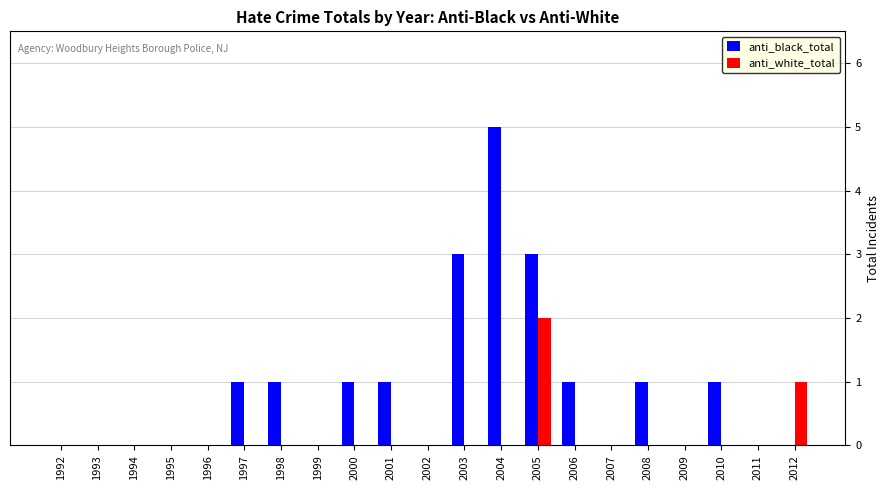

What is the highest value of the anti_black_total series?

5